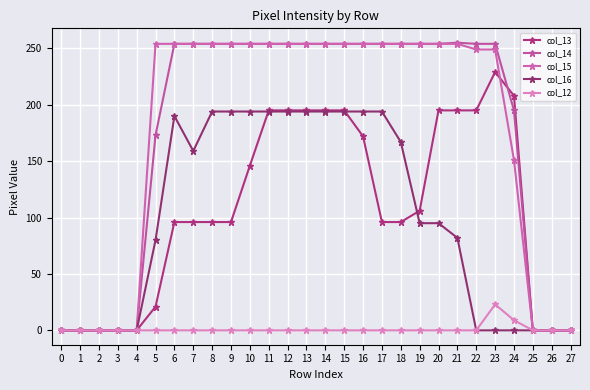

Is this an area chart (filled region under the line)?

No